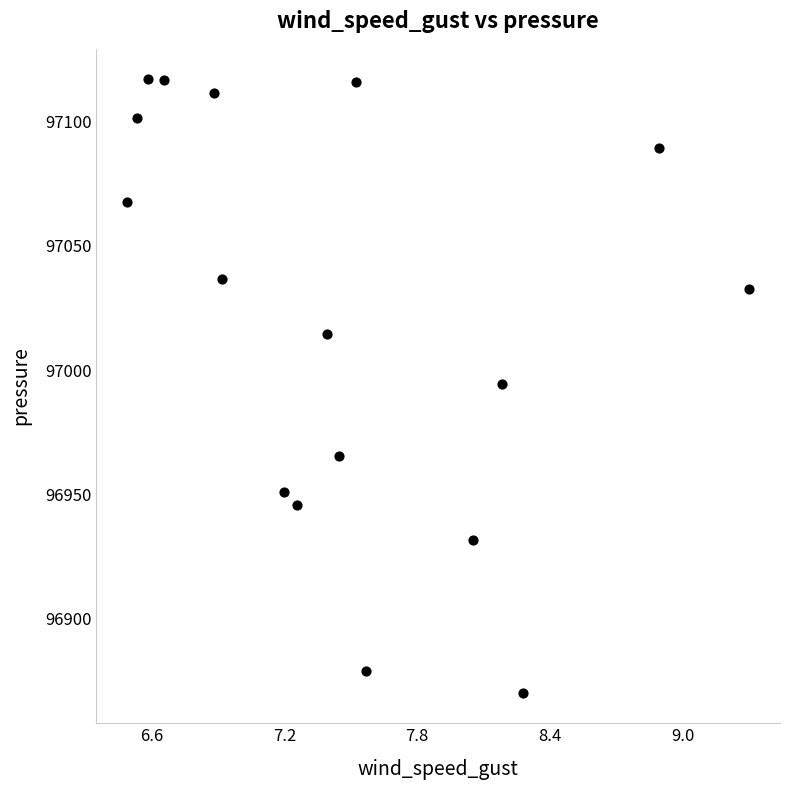

What is the range of Y values (max minus min)?

246.5